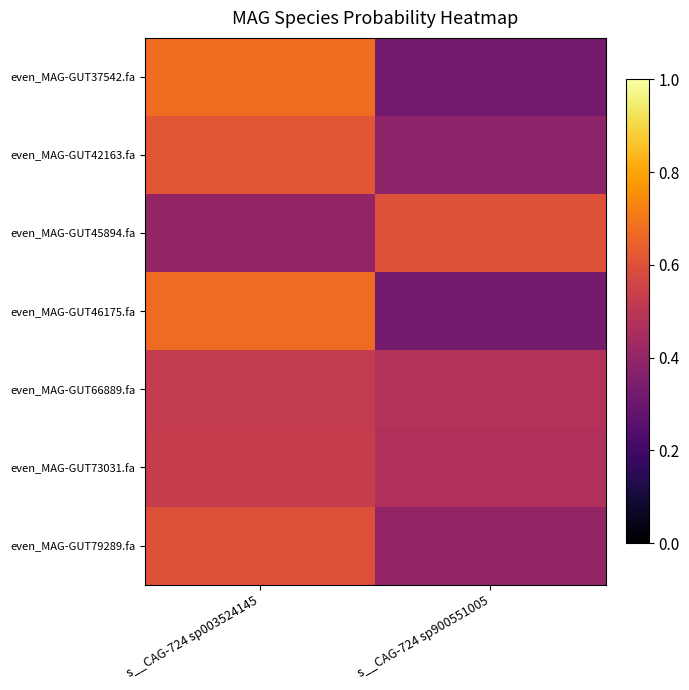

What is the total value across all series at s__CAG-724 sp900551005?

3.0